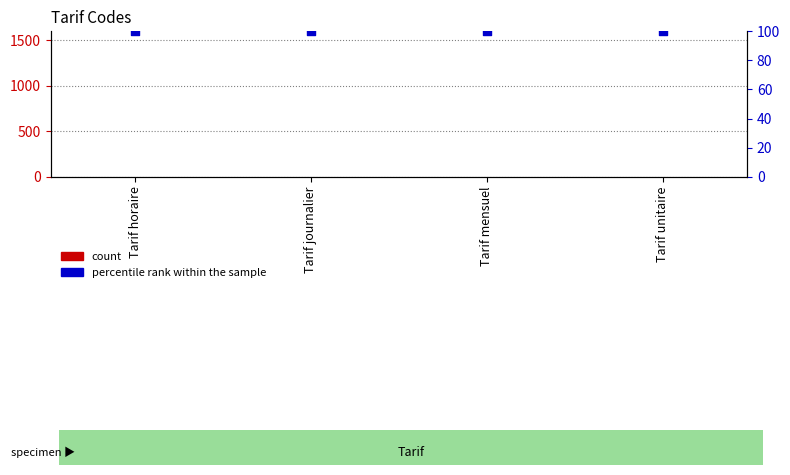

At how many categories does at least one series exceed 99?

4